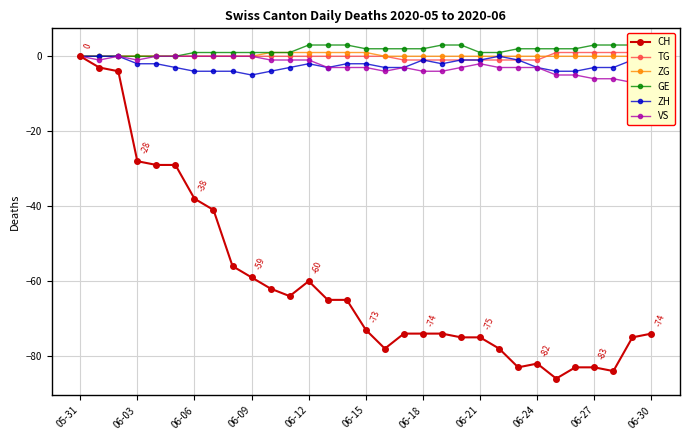

True or false: ZH and TG intersect in this chart.

False